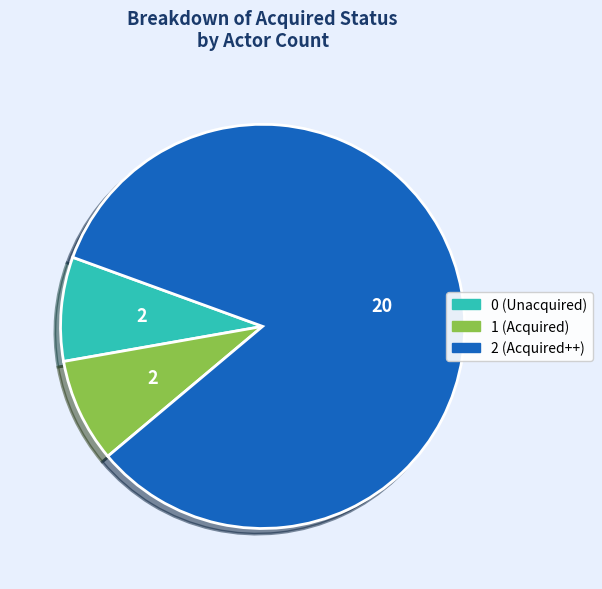

How many slices are in this pie chart?

3